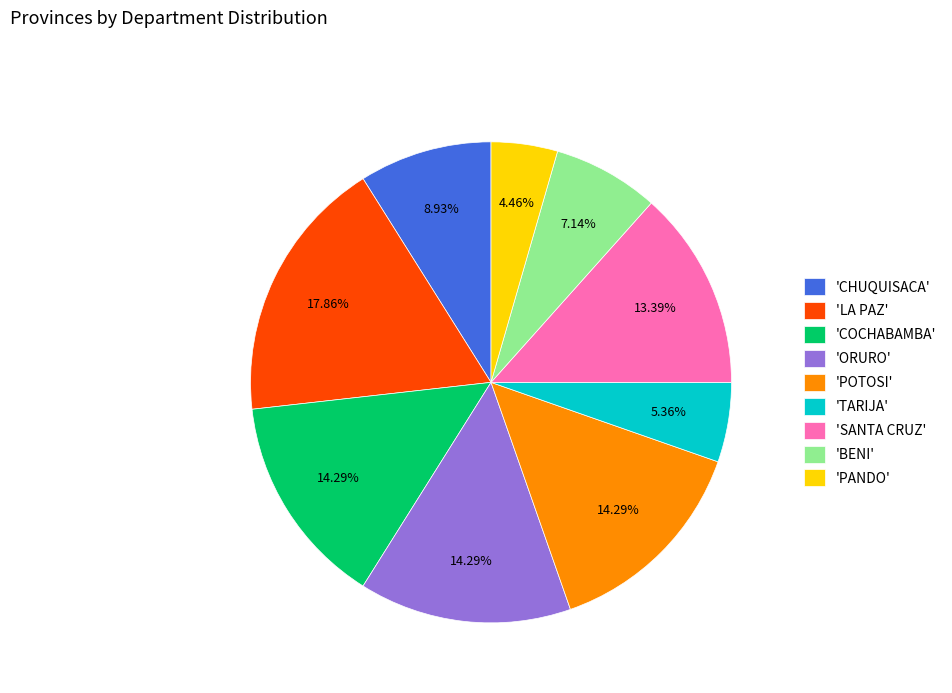

To the nearest percent, what is the average slice percentage?

11%